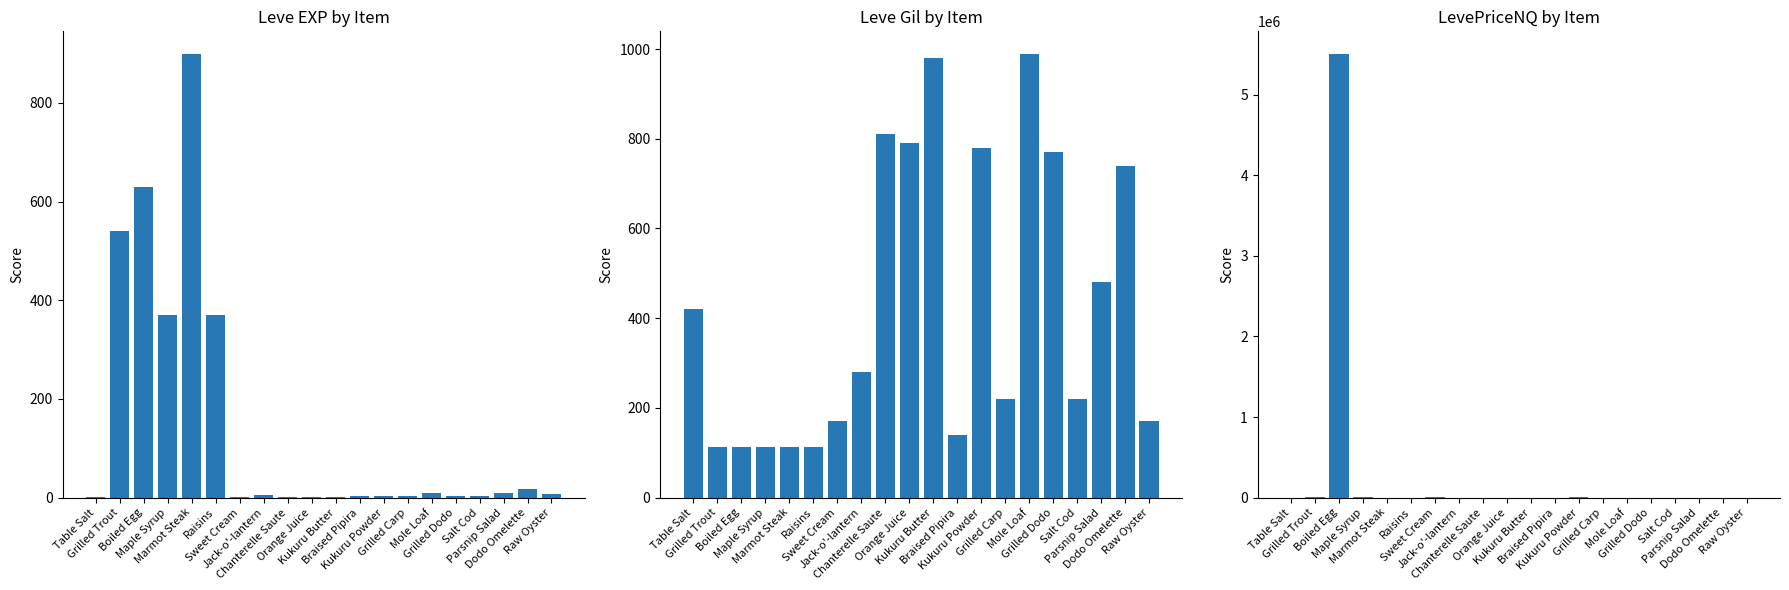

At which label is LevePriceNQ closest to 2755432?

Grilled Trout